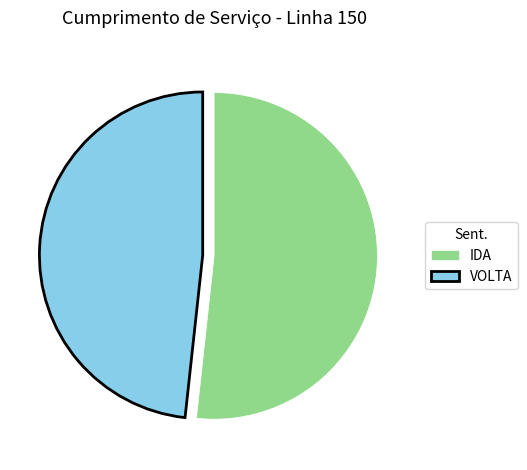

Does any single category account for the majority?

Yes